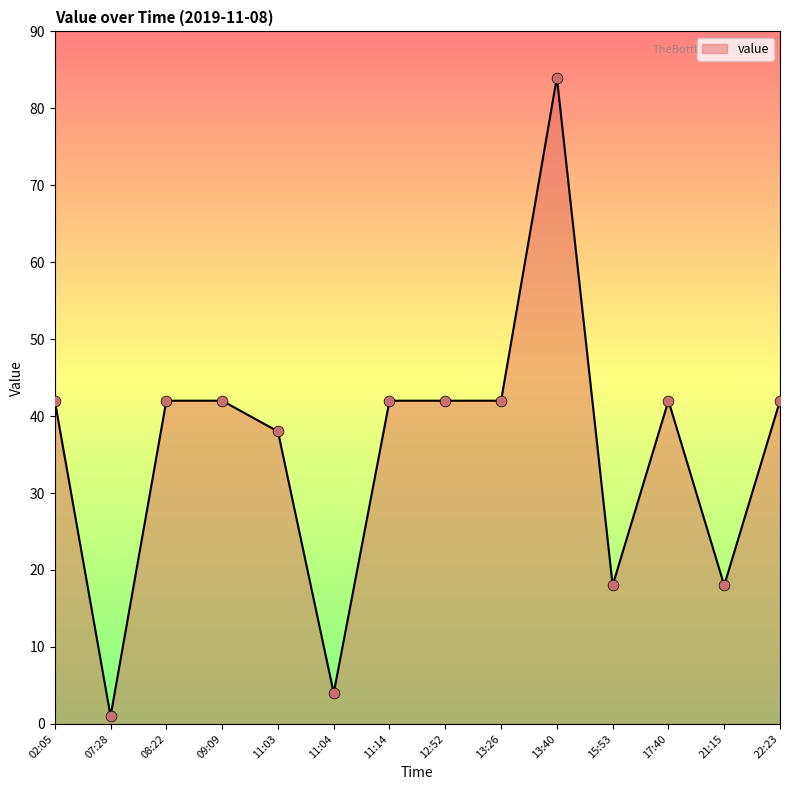

What is the change in value from 11:03 to 11:04?

-34